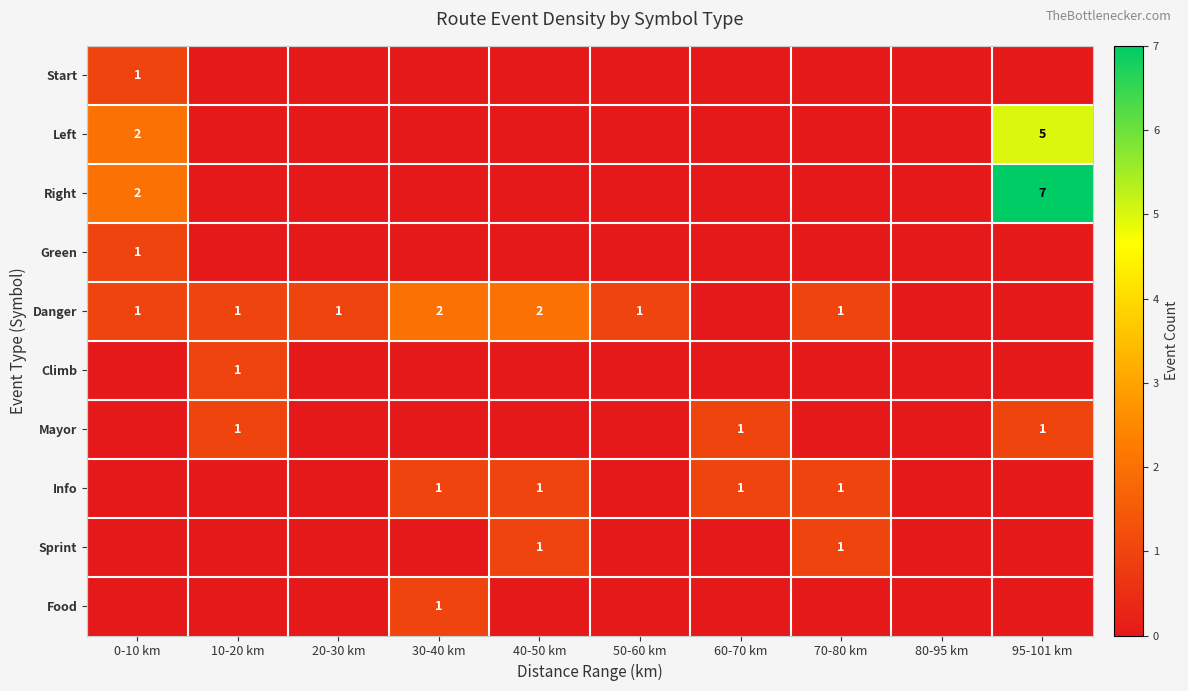

The value of Climb at 10-20 km is 1. True or false?

True